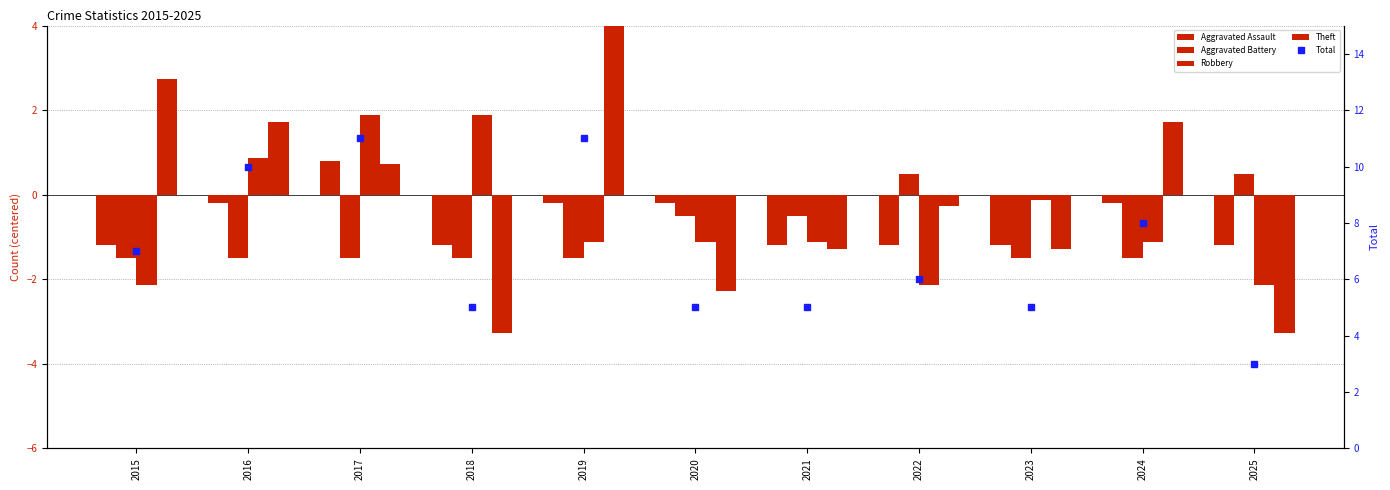

What are all the series names shown in the legend?

Aggravated Assault, Aggravated Battery, Robbery, Theft, Total